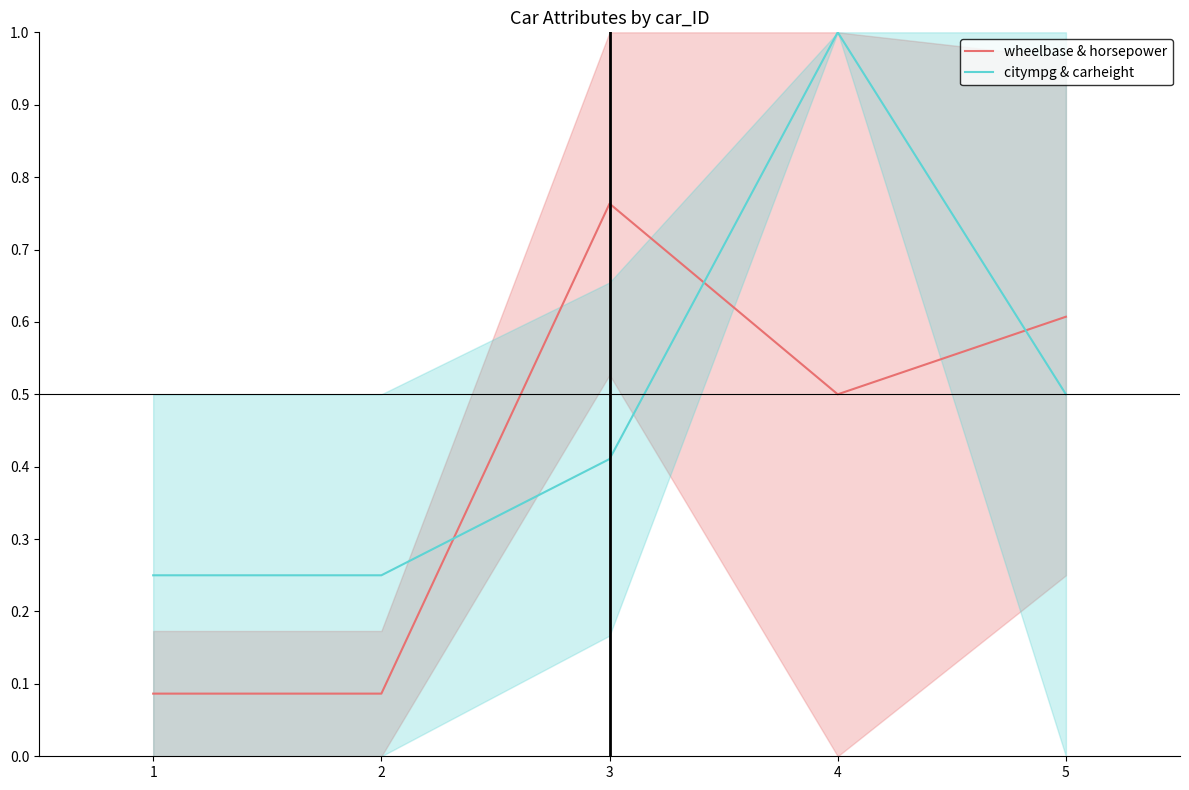

True or false: wheelbase & horsepower has a value of 0.5 at 3.

False